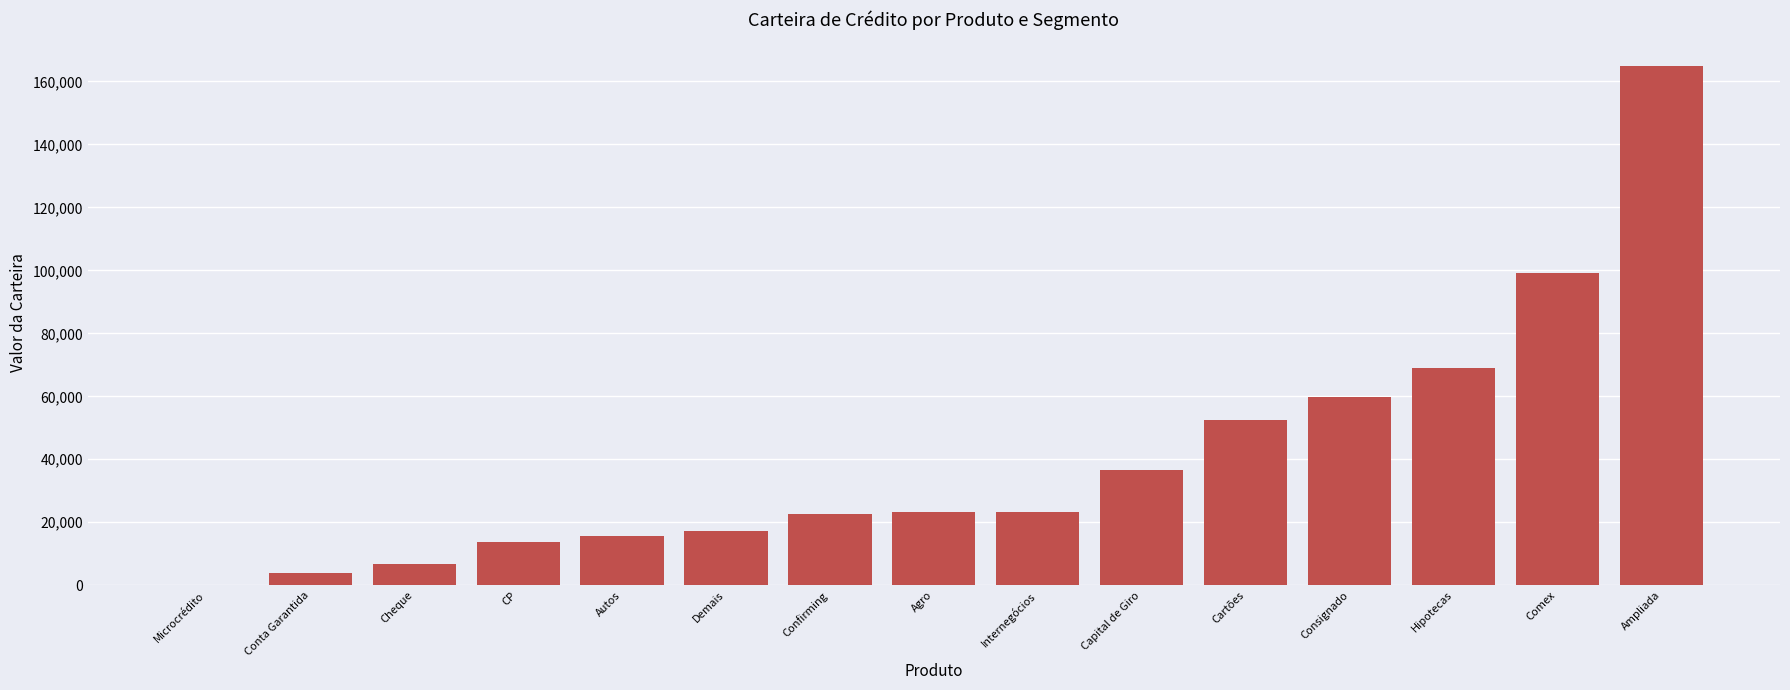

Are the bars grouped side by side (vs. stacked)?

No